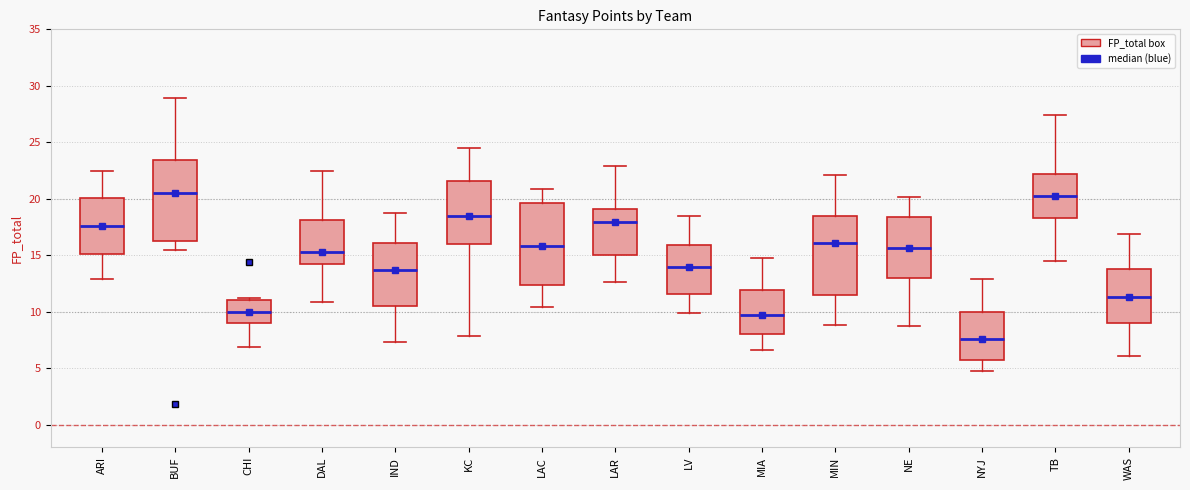

Where does the upper whisker of the box for IND end on the y-axis? The values are not printed on the chart, so give them approximately, as read against the axis.

19.0